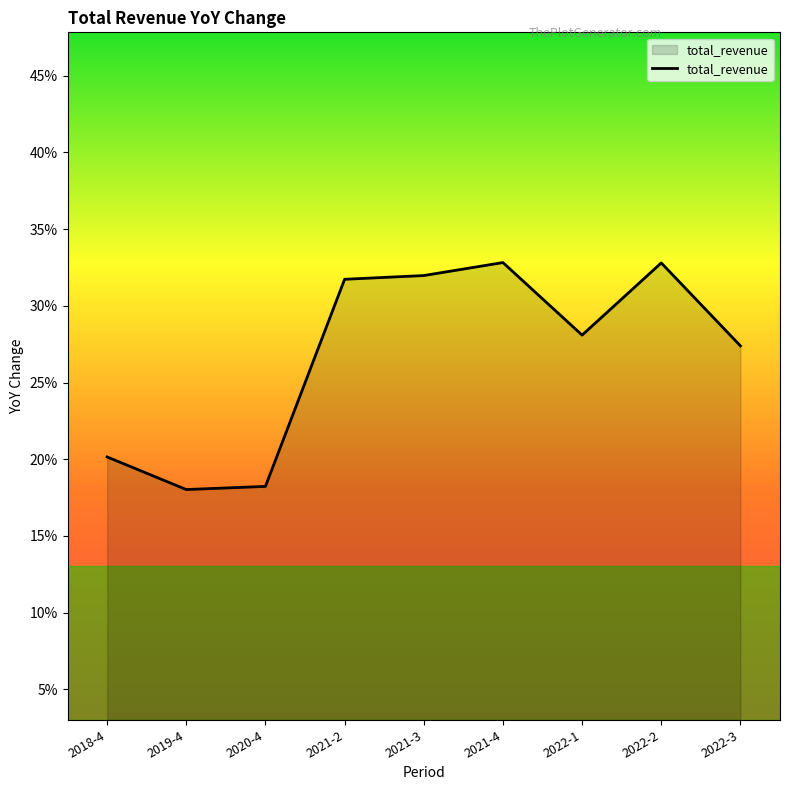

Does the chart have visible grid lines?

No